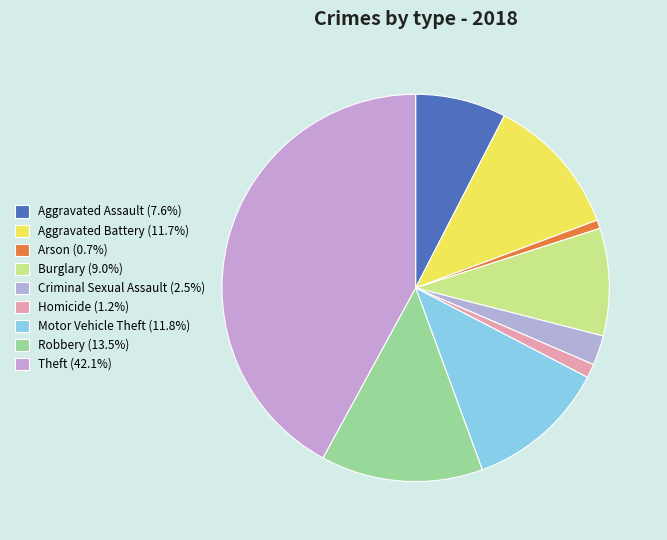

Is Homicide the majority of the pie?

No